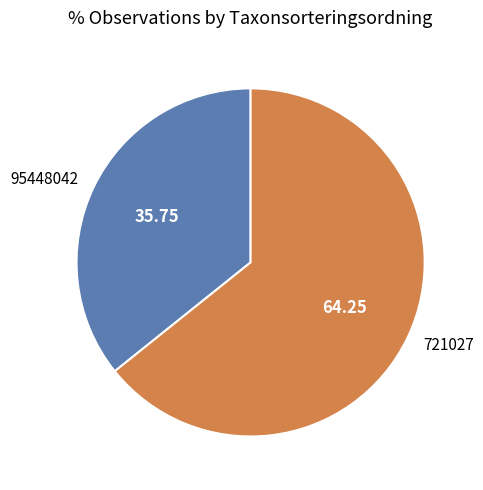

What is the majority slice?

721027